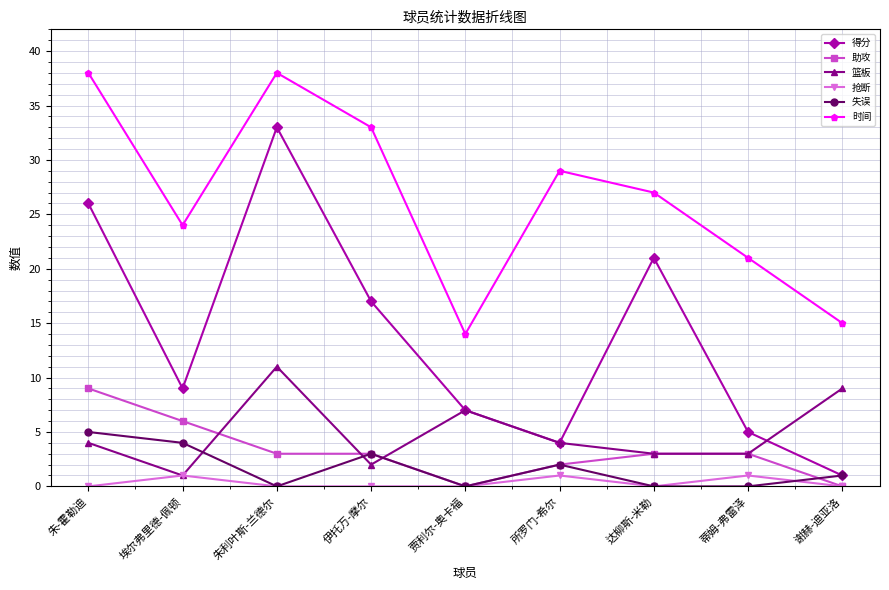

Reading left to right, list all the values displayed in this chart.

得分: 26	9	33	17	7	4	21	5	1
助攻: 9	6	3	3	0	2	3	3	0
篮板: 4	1	11	2	7	4	3	3	9
抢断: 0	1	0	0	0	1	0	1	0
失误: 5	4	0	3	0	2	0	0	1
时间: 38	24	38	33	14	29	27	21	15